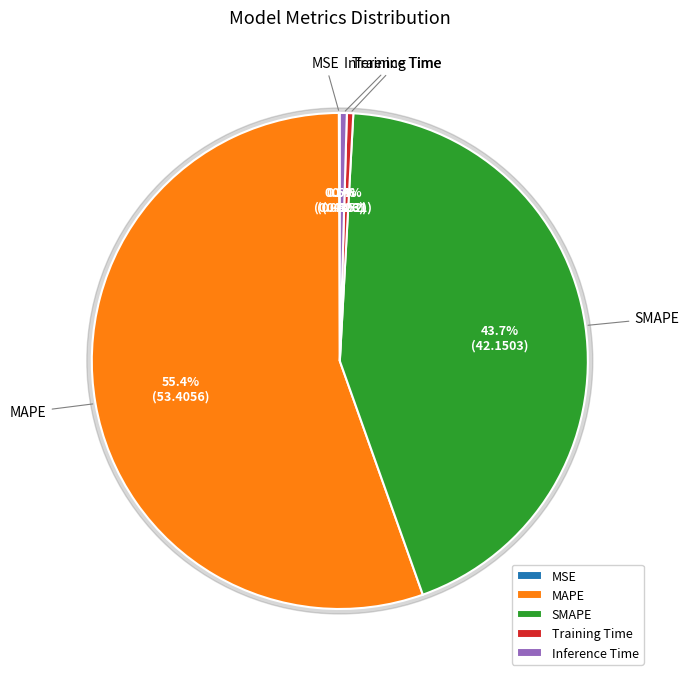

Is it true that MSE is 6% of the pie?

False